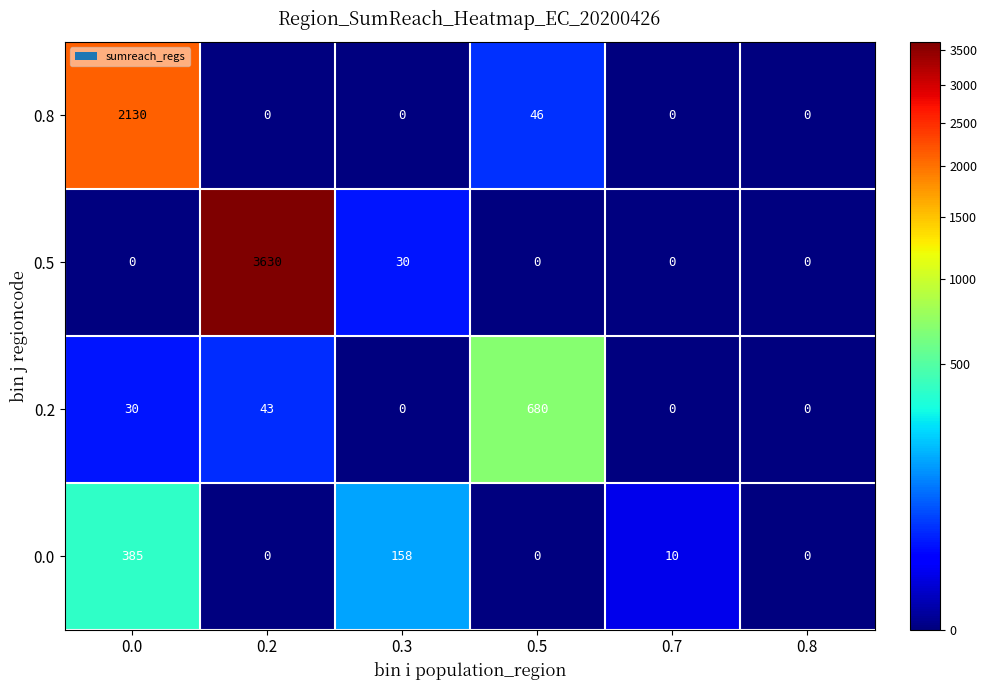

What is the total value across all series at 0.0?

2545